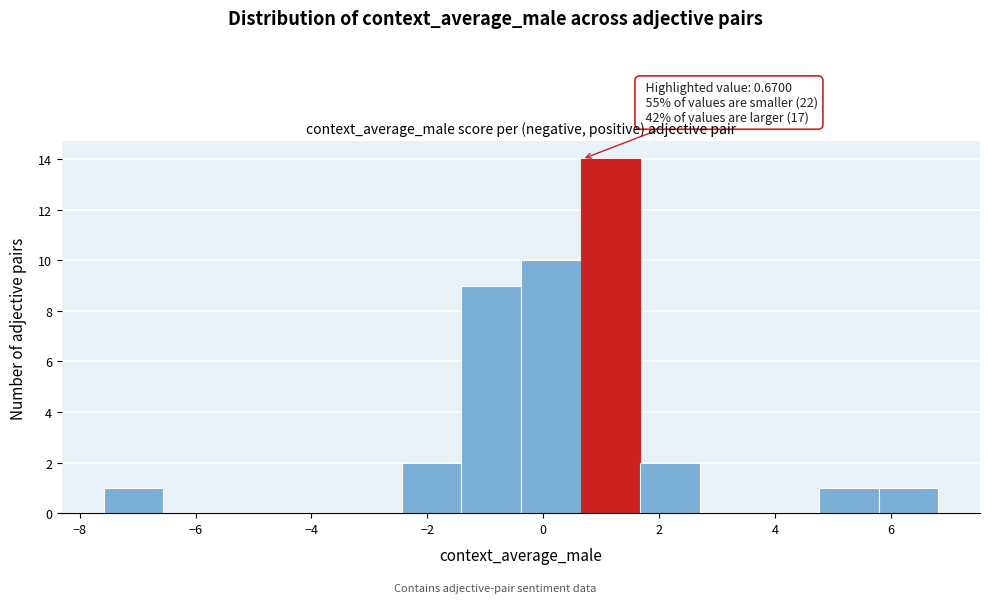

Over which range of the x-axis is the bar tallest?

0.6 to 1.6